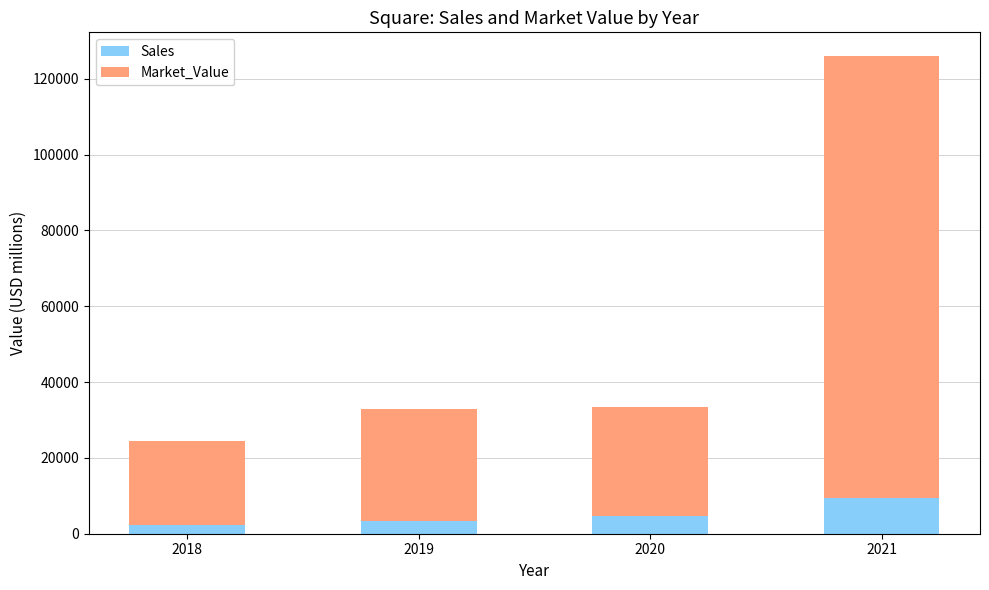

What is the maximum value for Sales?

9498